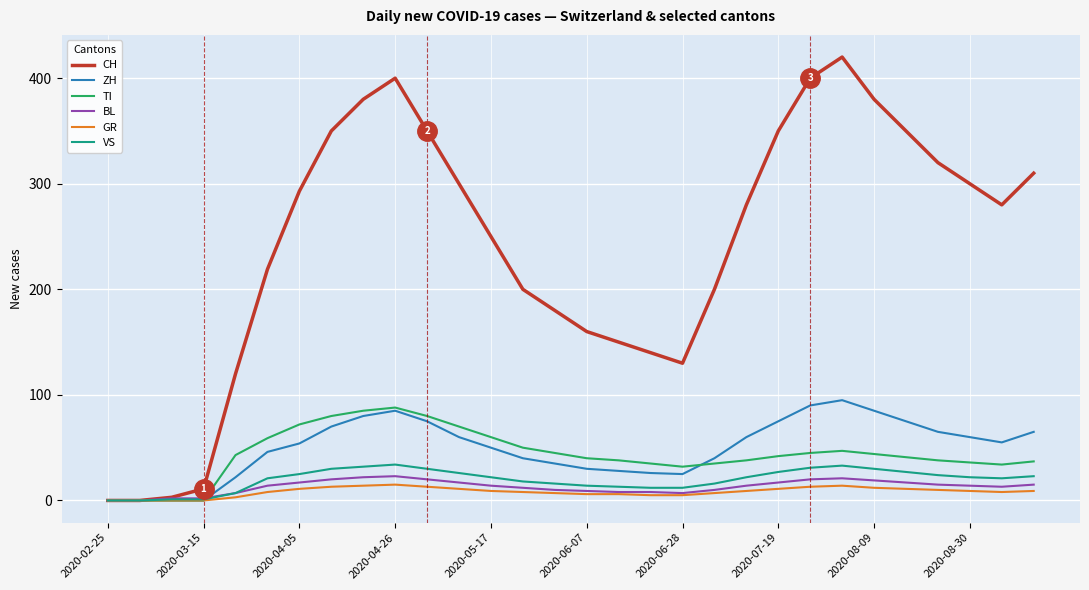

What is the highest value of the GR series?

15